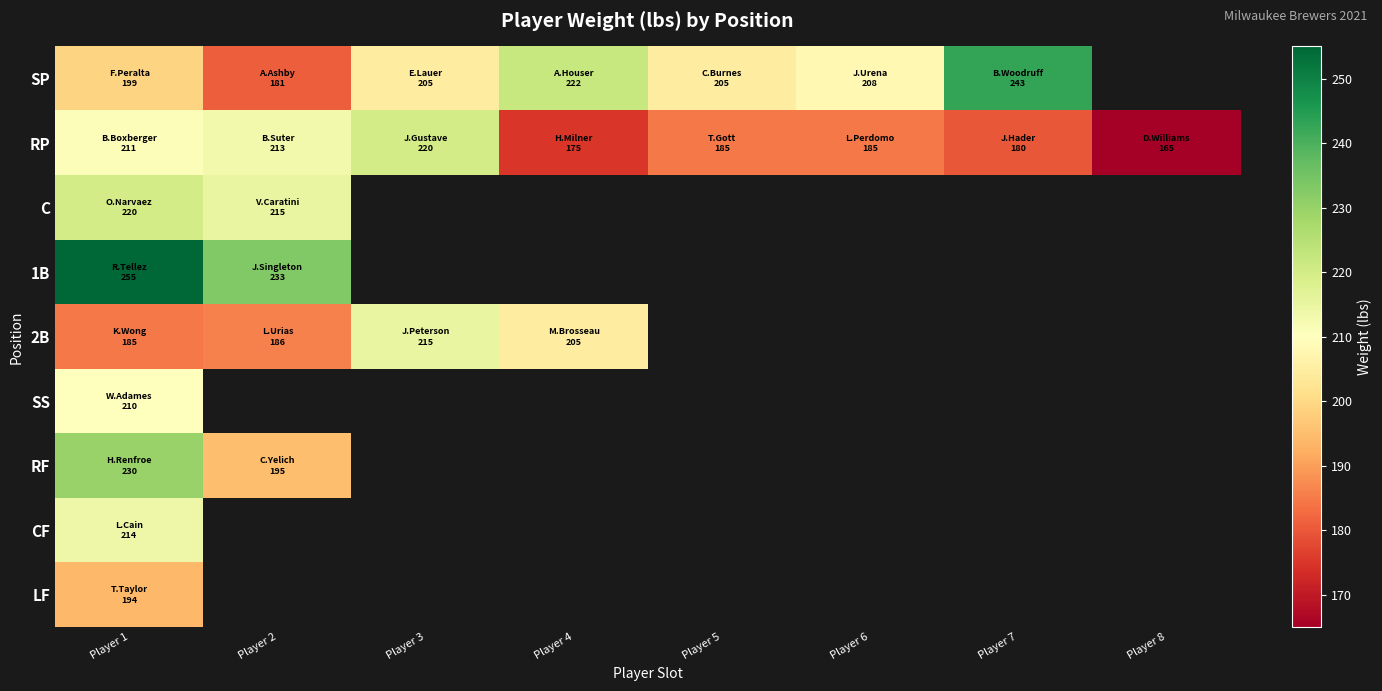

Which category has the highest value in the CF series?

Player 1